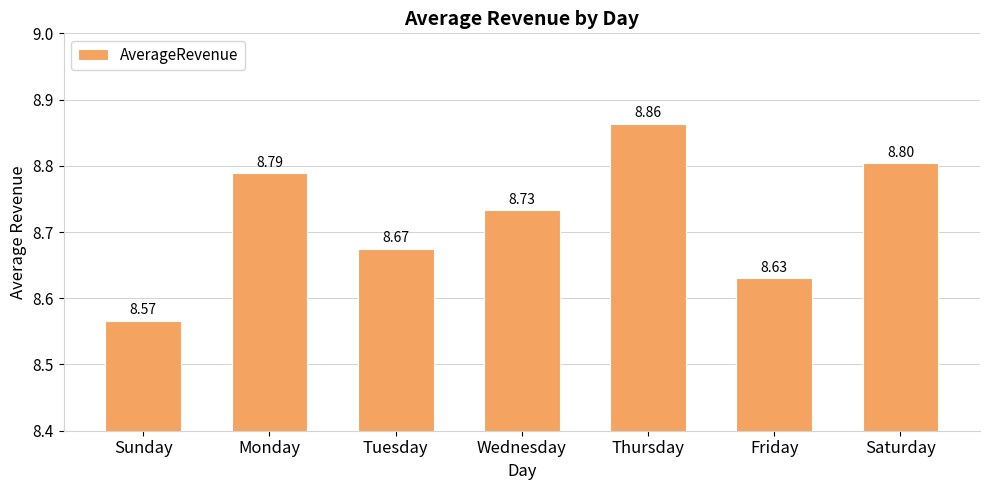

What is the minimum value shown in the chart?

8.6